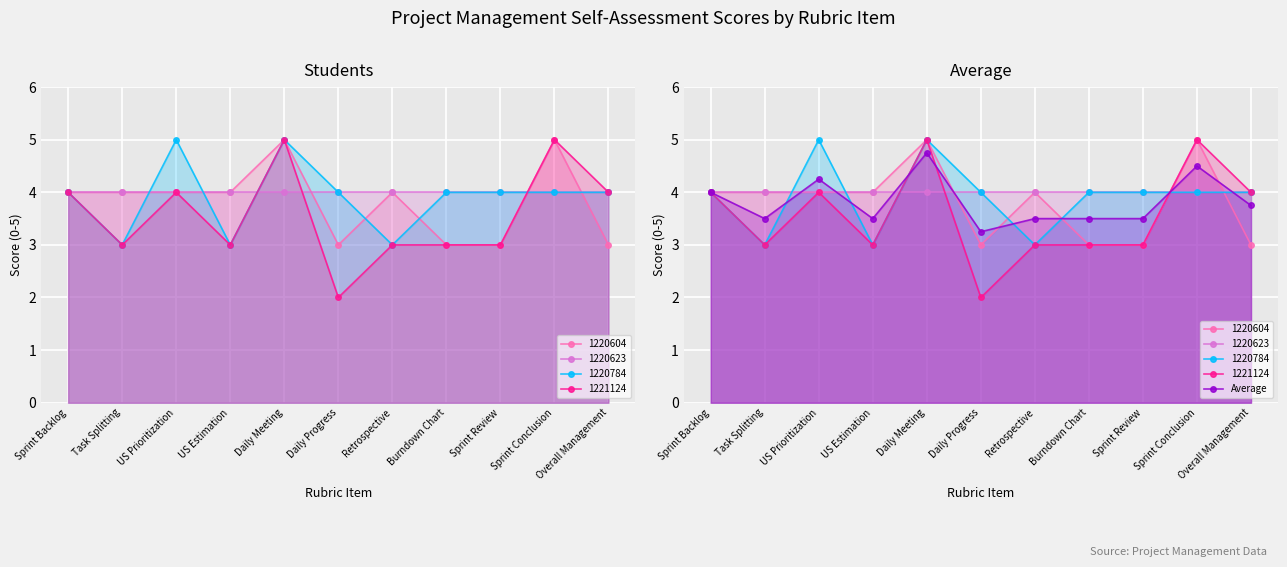

What is the sum of the values at Overall Management and Daily Meeting?

8.5